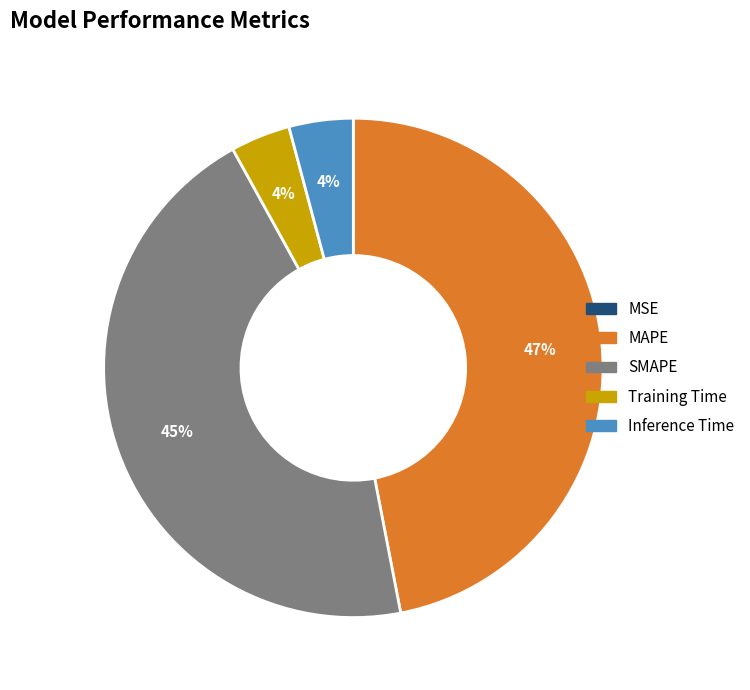

Does any single category account for the majority?

No